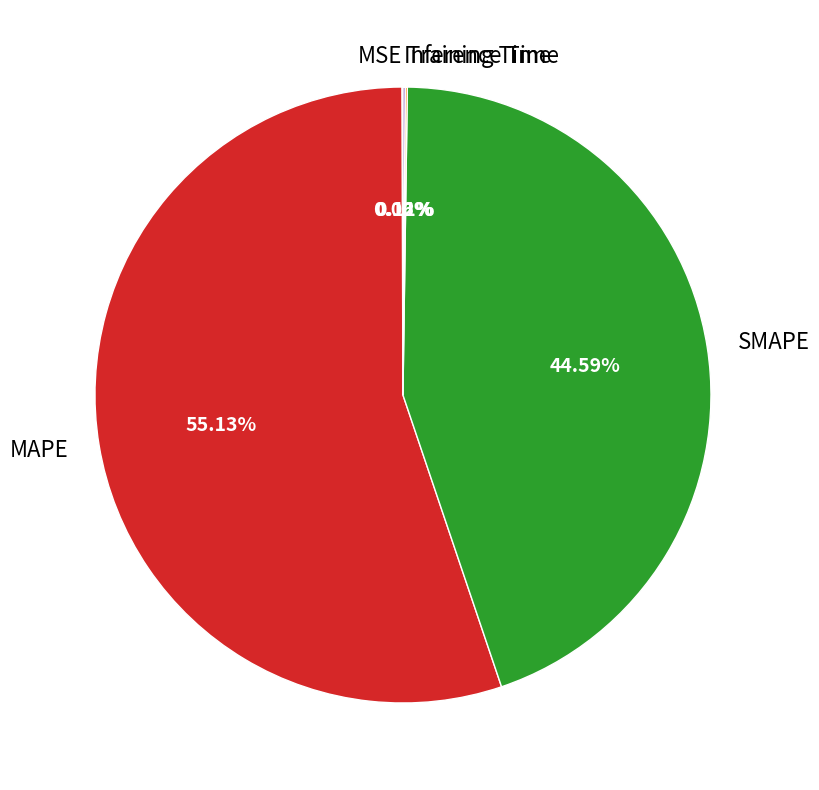

Is it true that SMAPE is 45% of the pie?

True